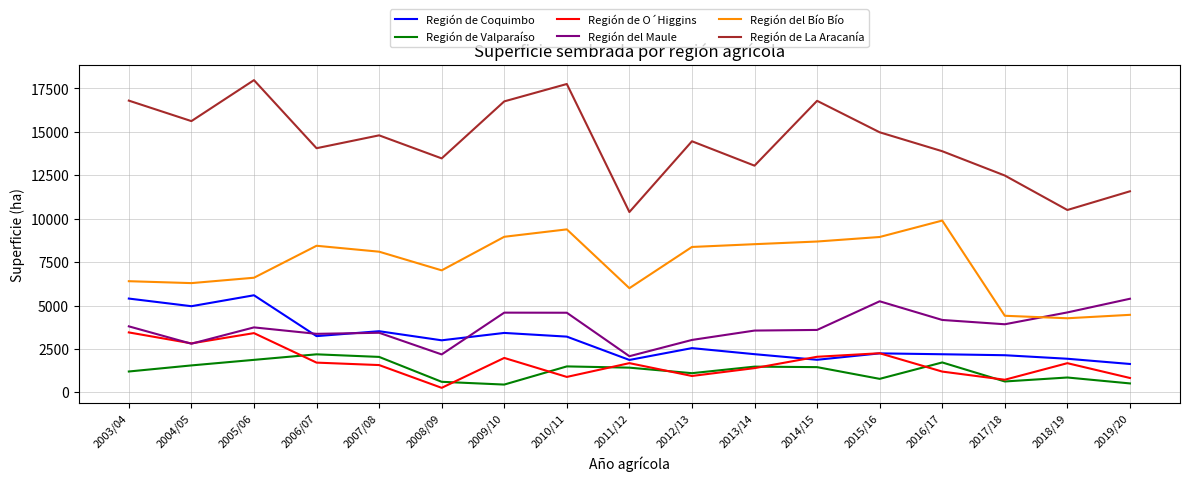

Which label corresponds to the largest value in the chart?

2005/06